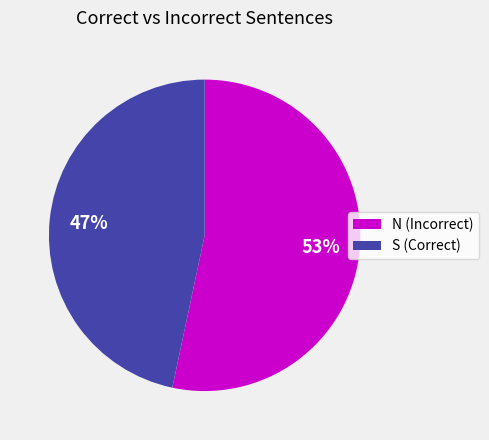

Which category has the biggest portion of the pie?

N